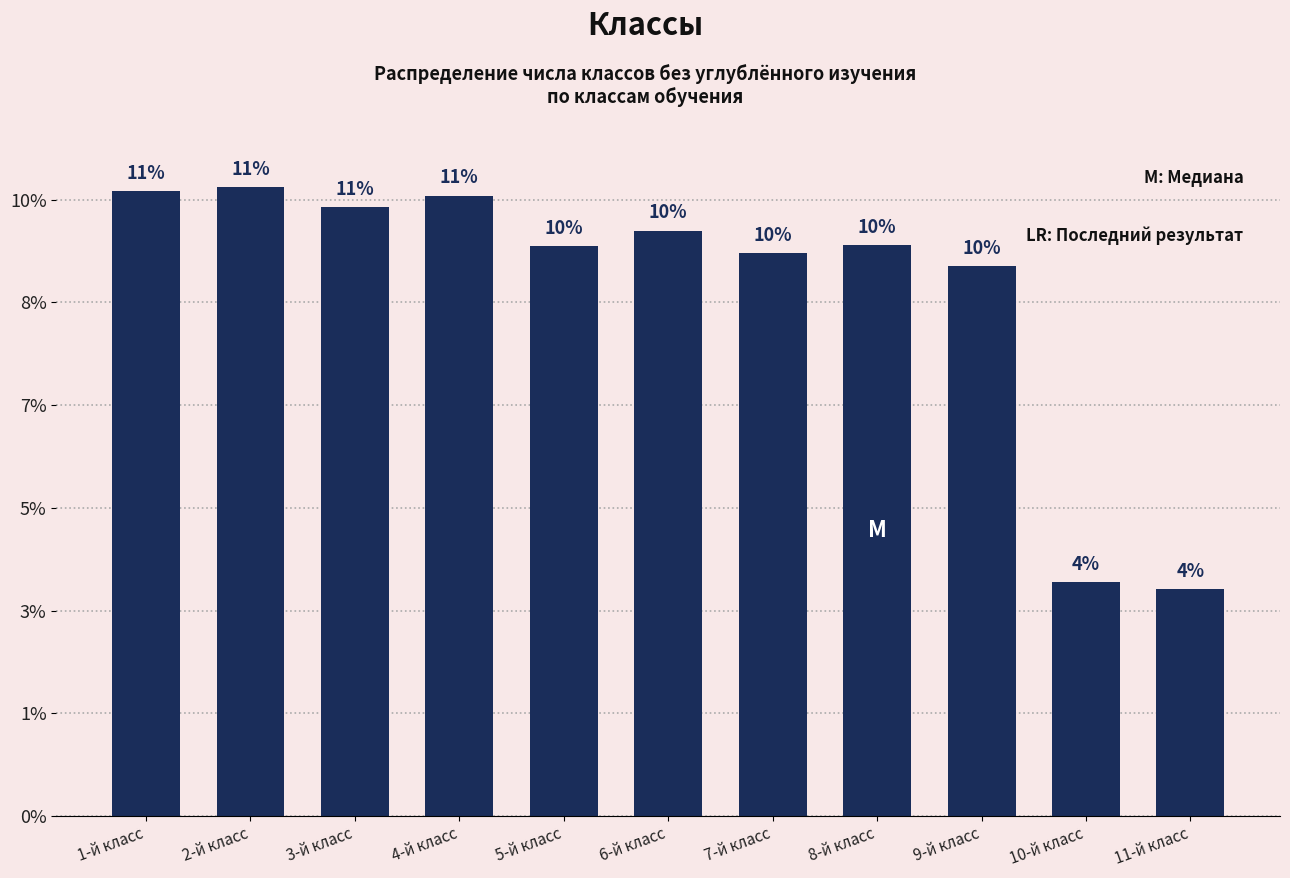

Are the bars horizontal?

No